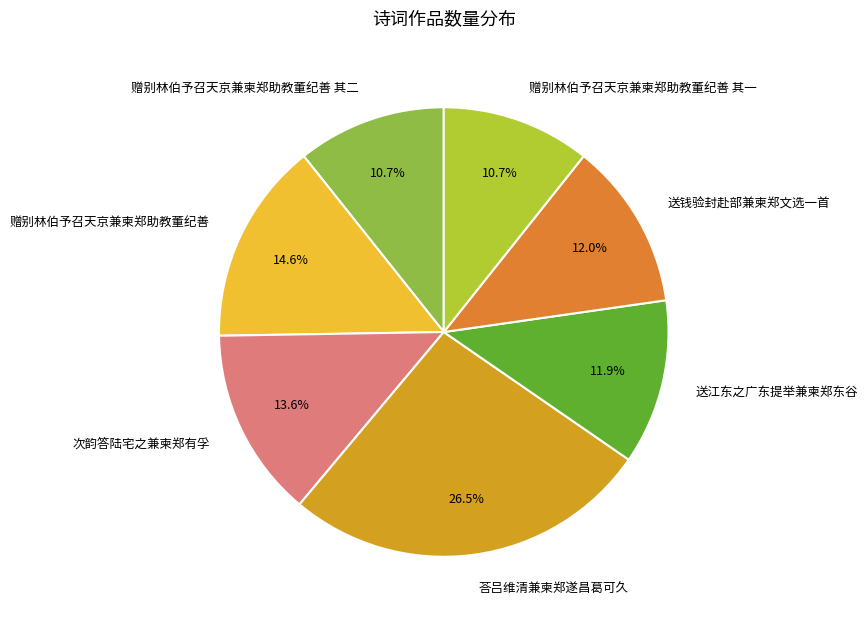

Count the number of slices in the pie.

7